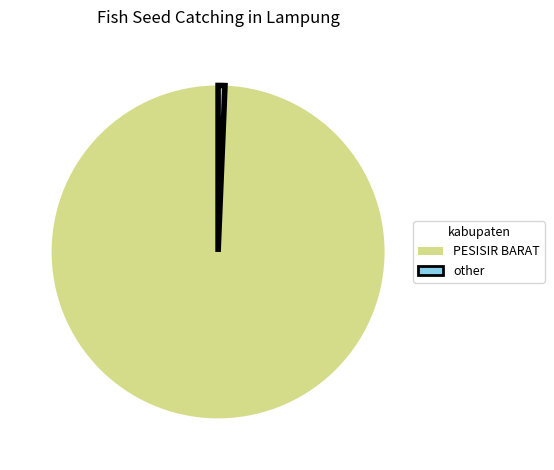

Combined, do PESISIR BARAT and other account for over 50%?

Yes